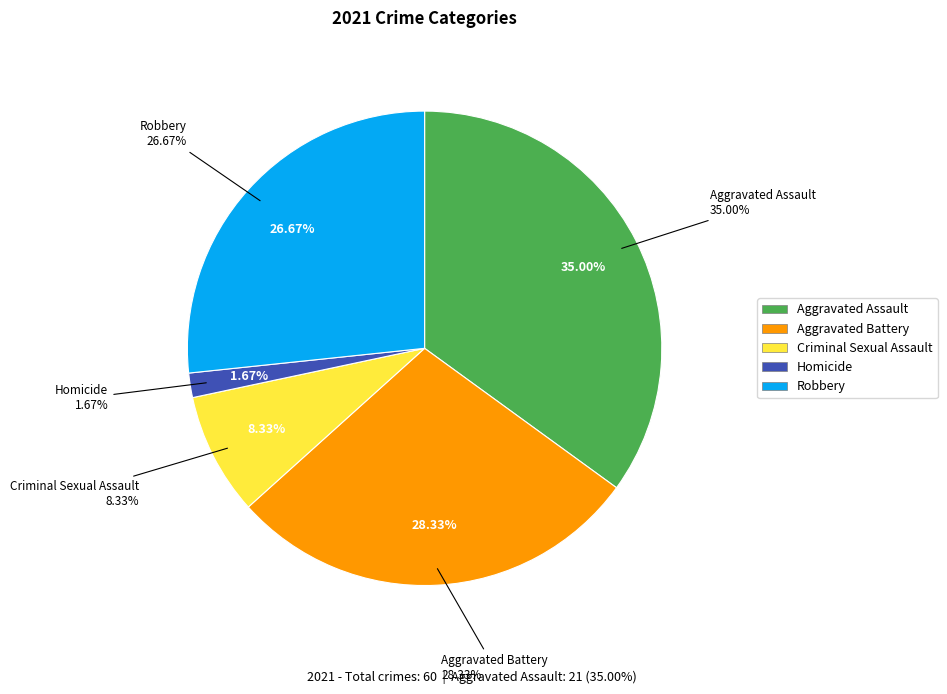

Approximately how many times larger is the value at Aggravated Battery compared to Criminal Sexual Assault?

3.4